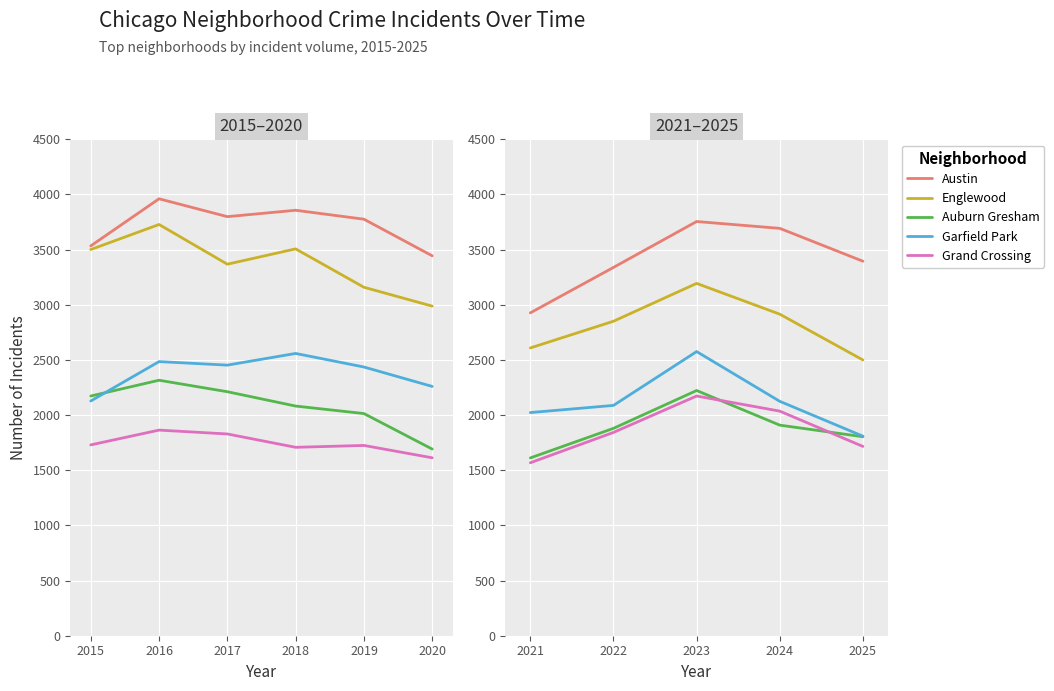

True or false: Englewood and Austin cross at least once.

False